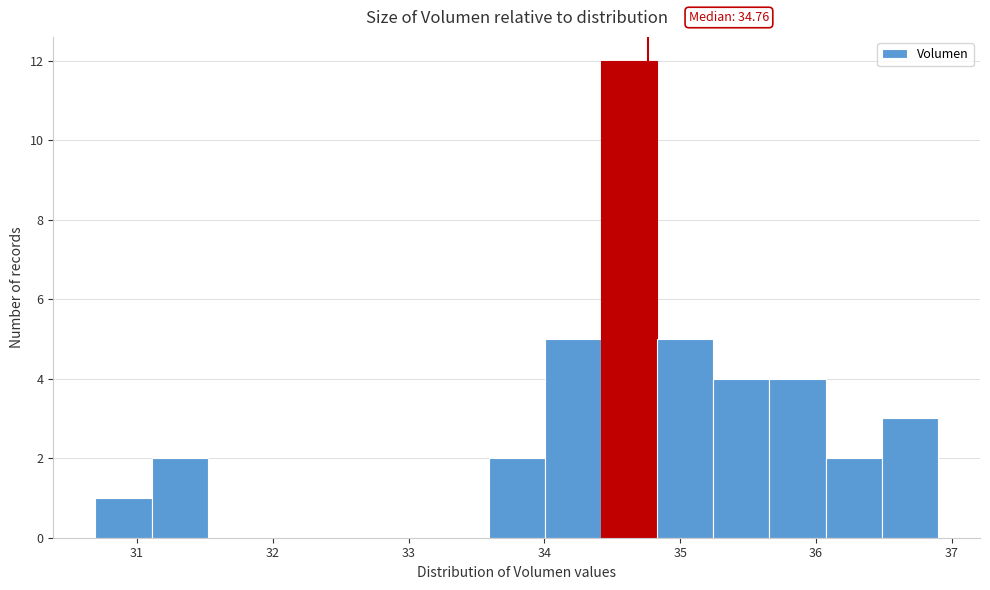

Over which range of the x-axis is the bar tallest?

34.4 to 34.8